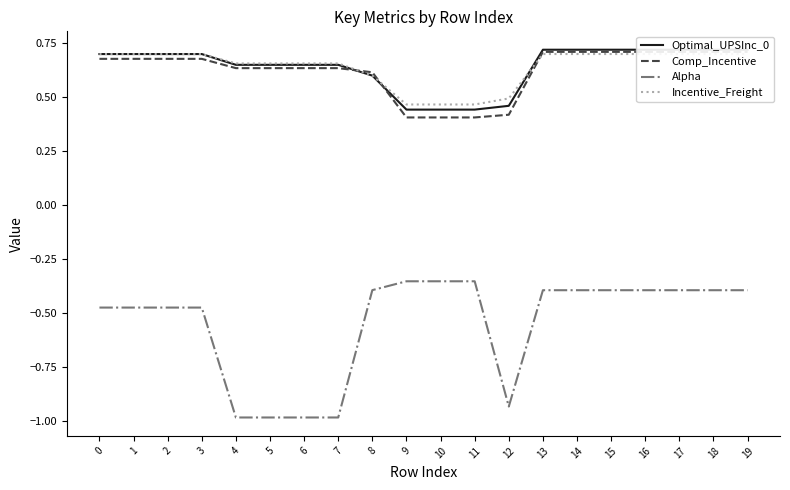

Count the number of categories in the chart.

20